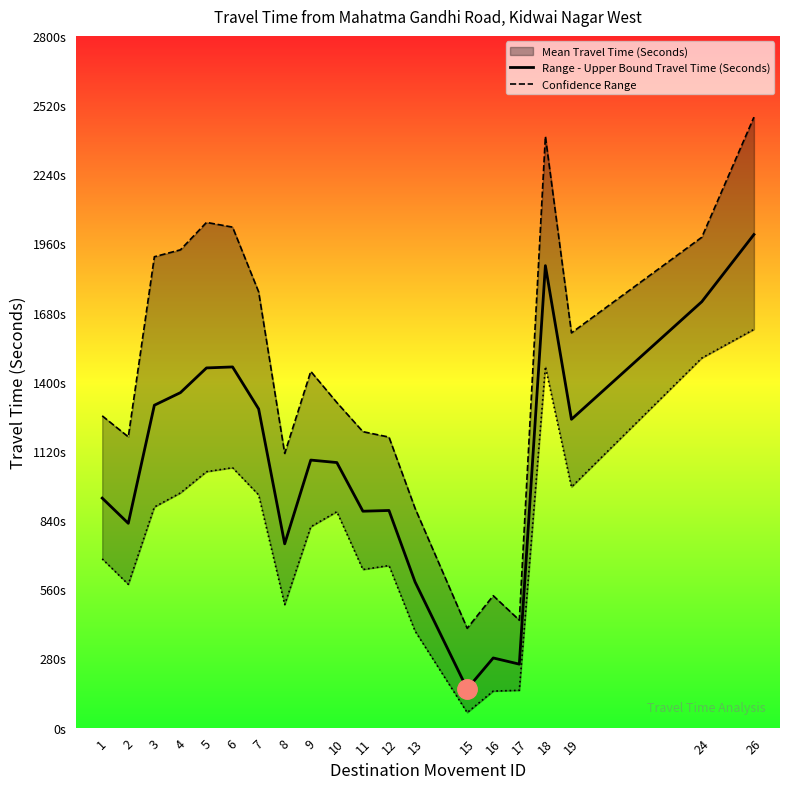

Which series has the widest spread of values?

Range - Upper Bound Travel Time (Seconds)